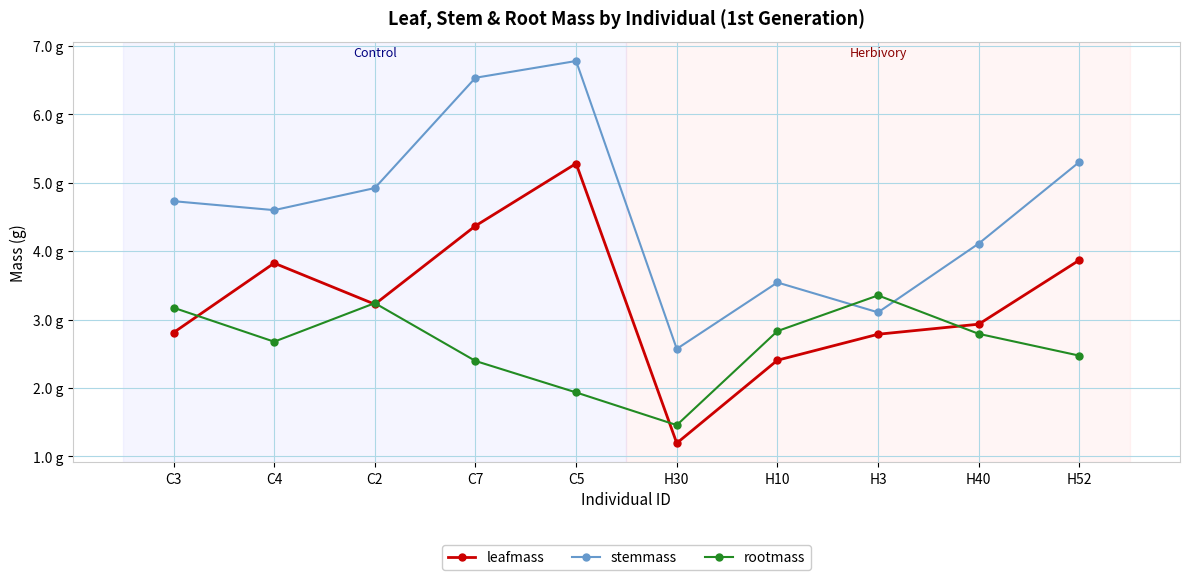

Reading right to left, transcribe all the data shown in this chart.

leafmass: 3.9	2.9	2.8	2.4	1.2	5.3	4.4	3.2	3.8	2.8
stemmass: 5.3	4.1	3.1	3.5	2.6	6.8	6.5	4.9	4.6	4.7
rootmass: 2.5	2.8	3.4	2.8	1.5	1.9	2.4	3.2	2.7	3.2